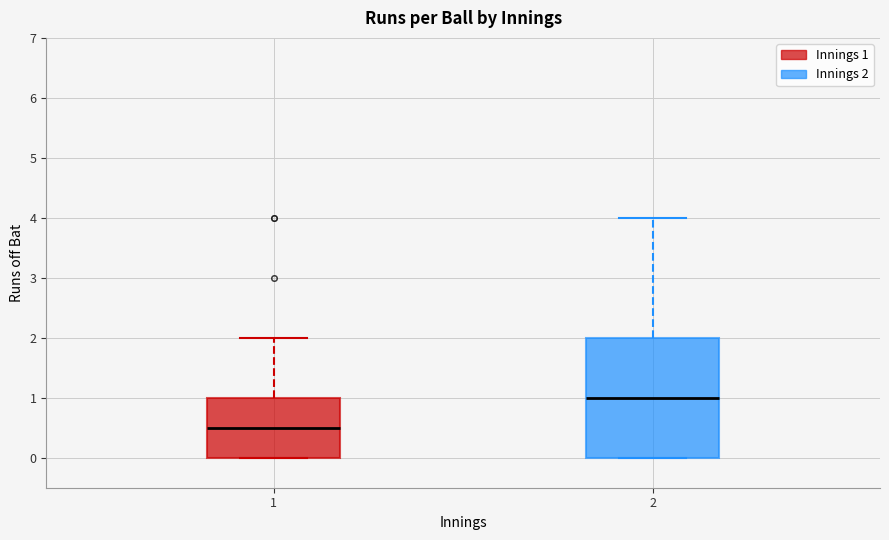

Where does the median line of the box at x = 1 sit on the y-axis? The values are not printed on the chart, so give them approximately, as read against the axis.

0.5